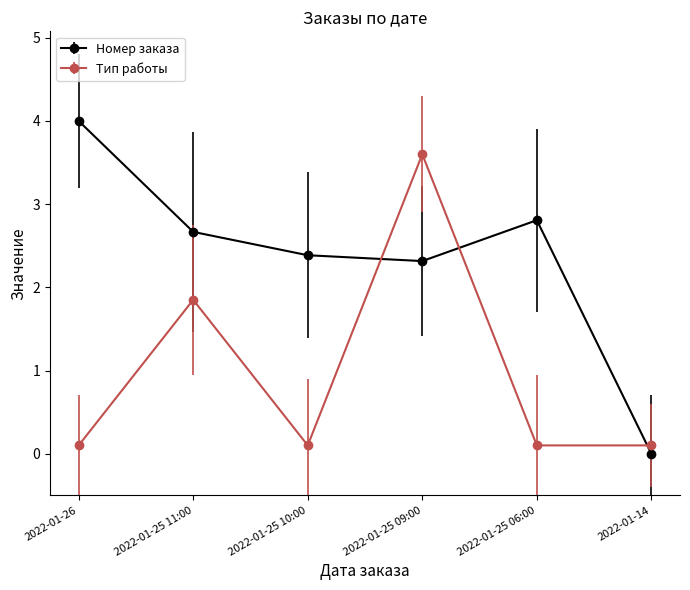

What position from the right is 2022-01-26?

6